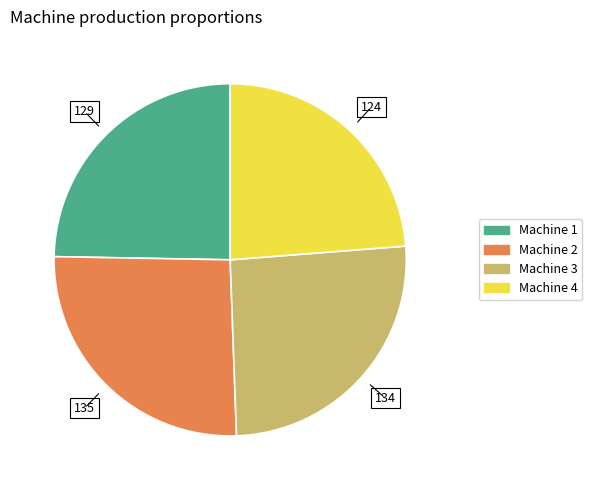

Which has a higher value, Machine 4 or Machine 1?

Machine 1